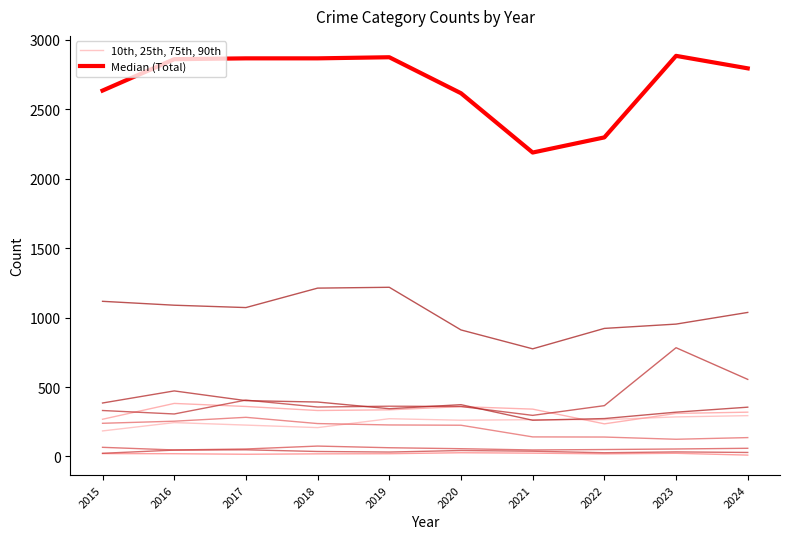

How many data points does each series have?

10